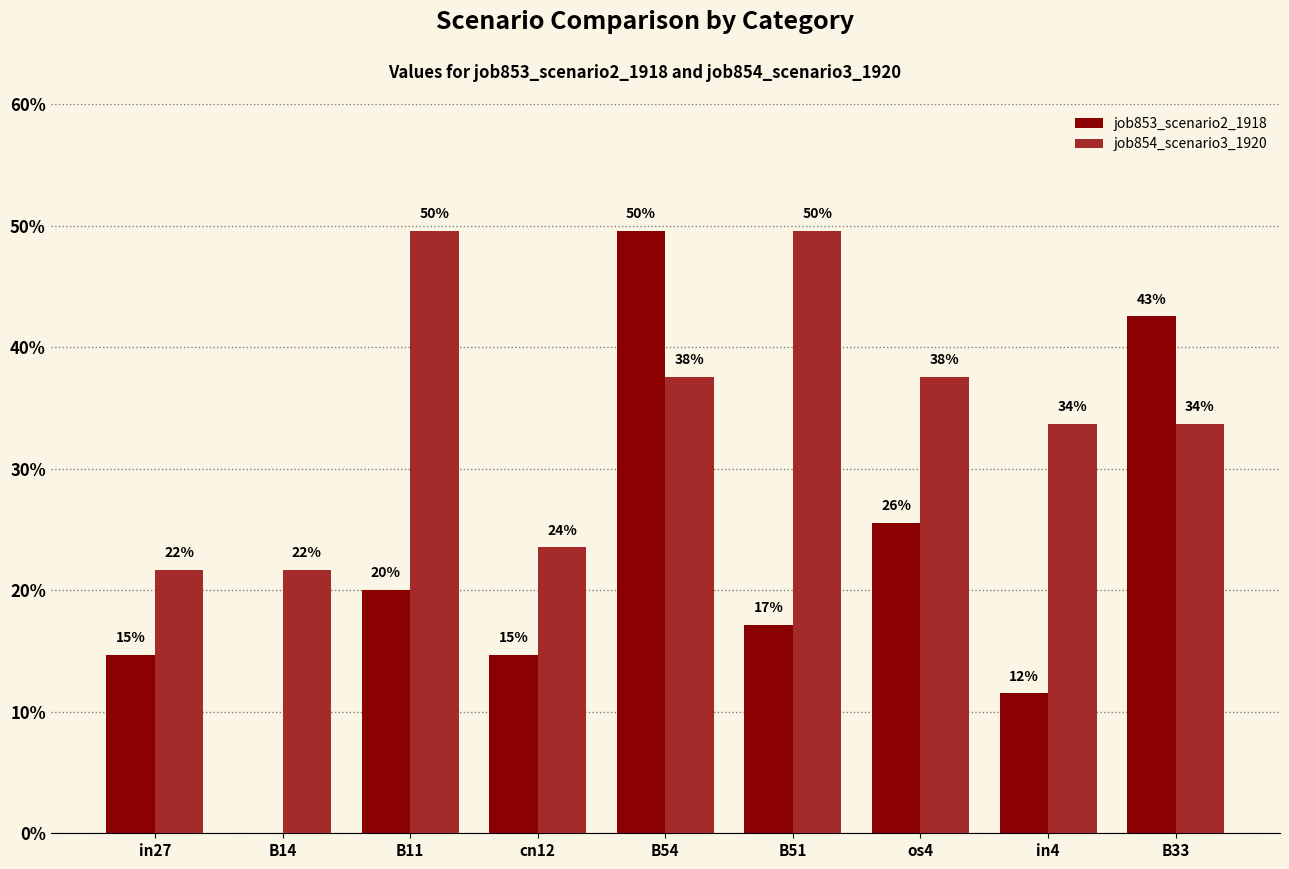

Reading left to right, extract all data points from this chart.

job853_scenario2_1918: 0.1	0.0	0.2	0.1	0.5	0.2	0.3	0.1	0.4
job854_scenario3_1920: 0.2	0.2	0.5	0.2	0.4	0.5	0.4	0.3	0.3